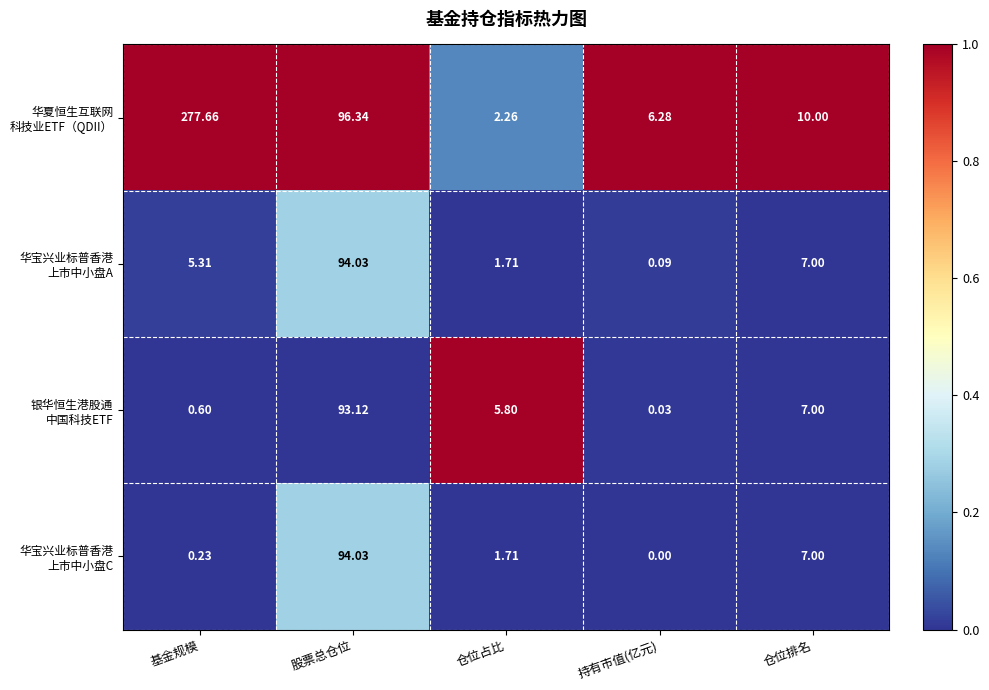

Which label corresponds to the largest value in the chart?

基金规模